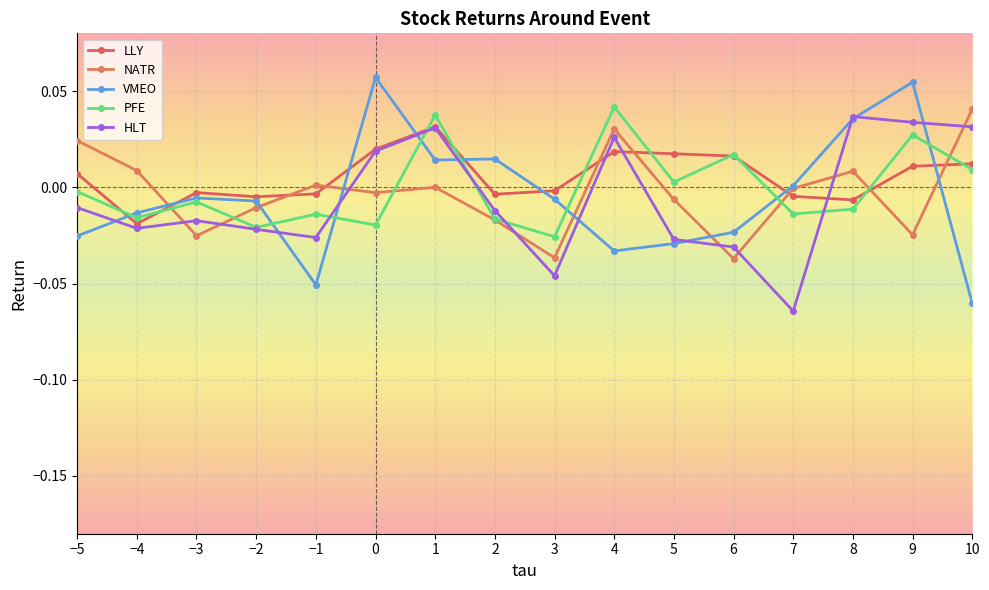

Reading right to left, transcribe all the data shown in this chart.

LLY: 0.0	0.0	-0.0	-0.0	0.0	0.0	0.0	-0.0	-0.0	0.0	0.0	-0.0	-0.0	-0.0	-0.0	0.0
NATR: 0.0	-0.0	0.0	-0.0	-0.0	-0.0	0.0	-0.0	-0.0	0.0	-0.0	0.0	-0.0	-0.0	0.0	0.0
VMEO: -0.1	0.1	0.0	0.0	-0.0	-0.0	-0.0	-0.0	0.0	0.0	0.1	-0.1	-0.0	-0.0	-0.0	-0.0
PFE: 0.0	0.0	-0.0	-0.0	0.0	0.0	0.0	-0.0	-0.0	0.0	-0.0	-0.0	-0.0	-0.0	-0.0	-0.0
HLT: 0.0	0.0	0.0	-0.1	-0.0	-0.0	0.0	-0.0	-0.0	0.0	0.0	-0.0	-0.0	-0.0	-0.0	-0.0